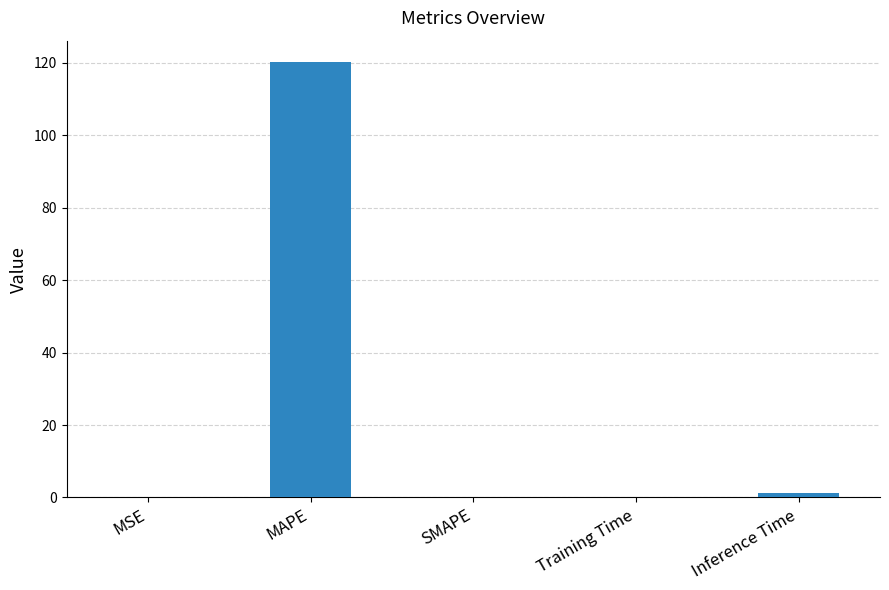

Are the bars horizontal?

No